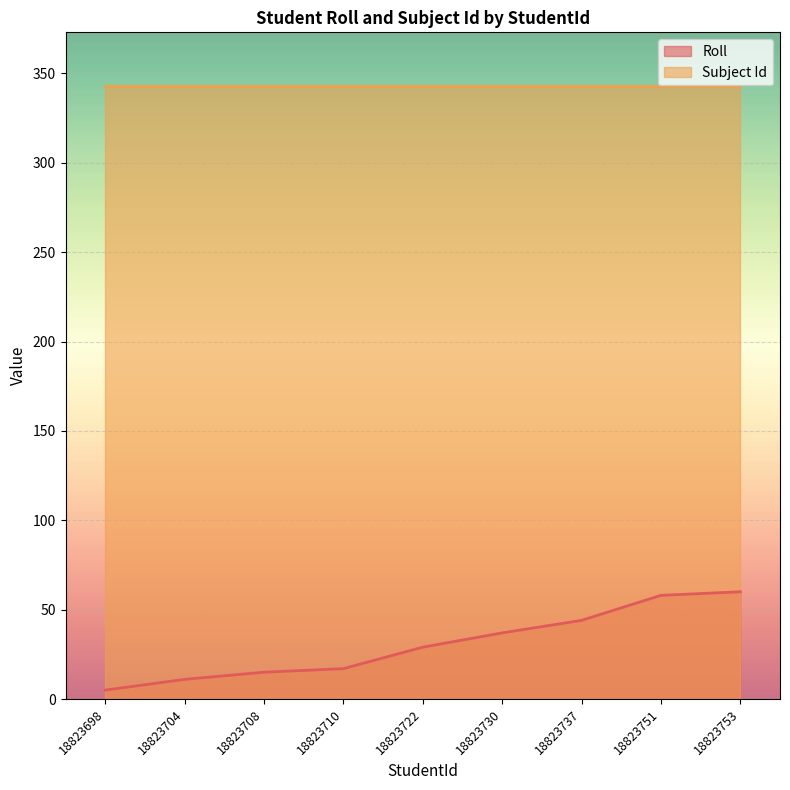

Approximately how many times larger is the value at 18823708 compared to 18823753?

0.2